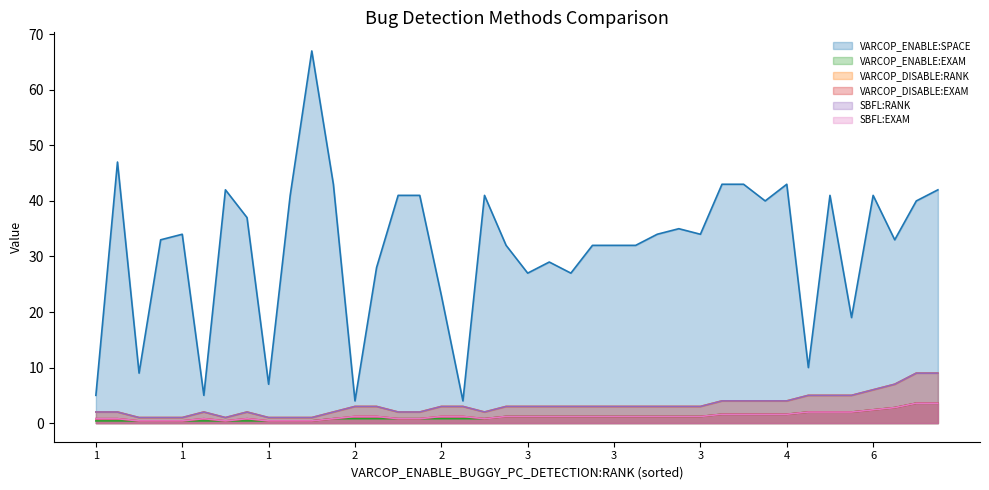

What are all the series names shown in the legend?

VARCOP_ENABLE:SPACE, VARCOP_ENABLE:EXAM, VARCOP_DISABLE:RANK, VARCOP_DISABLE:EXAM, SBFL:RANK, SBFL:EXAM